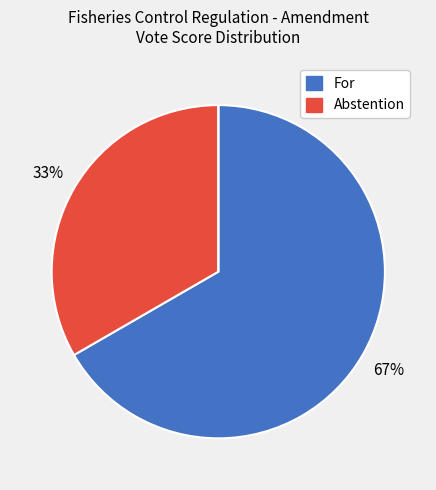

To the nearest percent, what is the average slice percentage?

33%